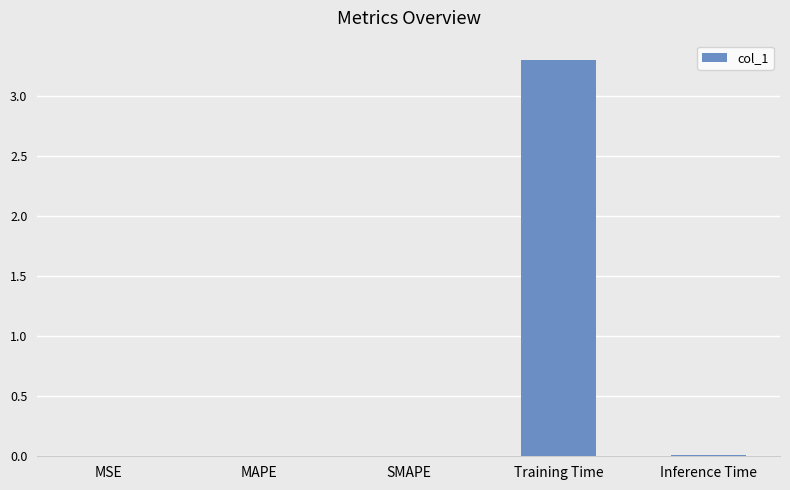

What is the greatest value displayed?

3.3